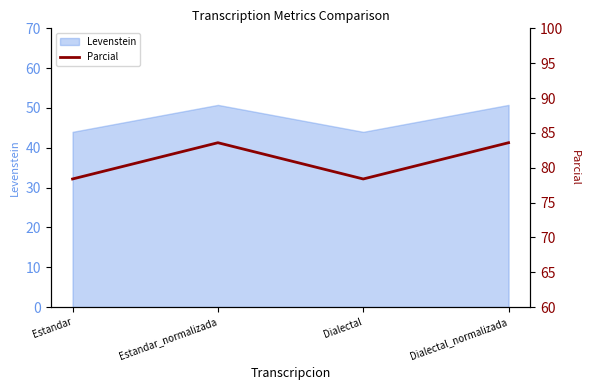

Which has a higher value, Dialectal or Estandar_normalizada?

Estandar_normalizada